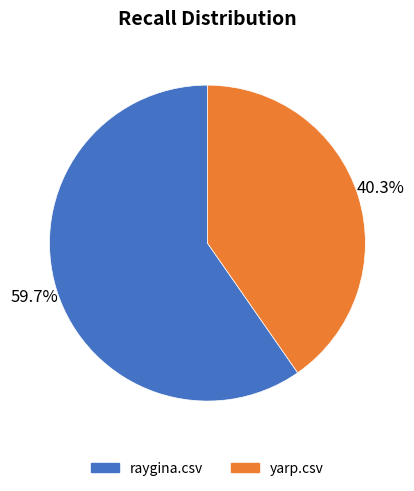

What percentage is the raygina.csv slice, to the nearest percent?

60%